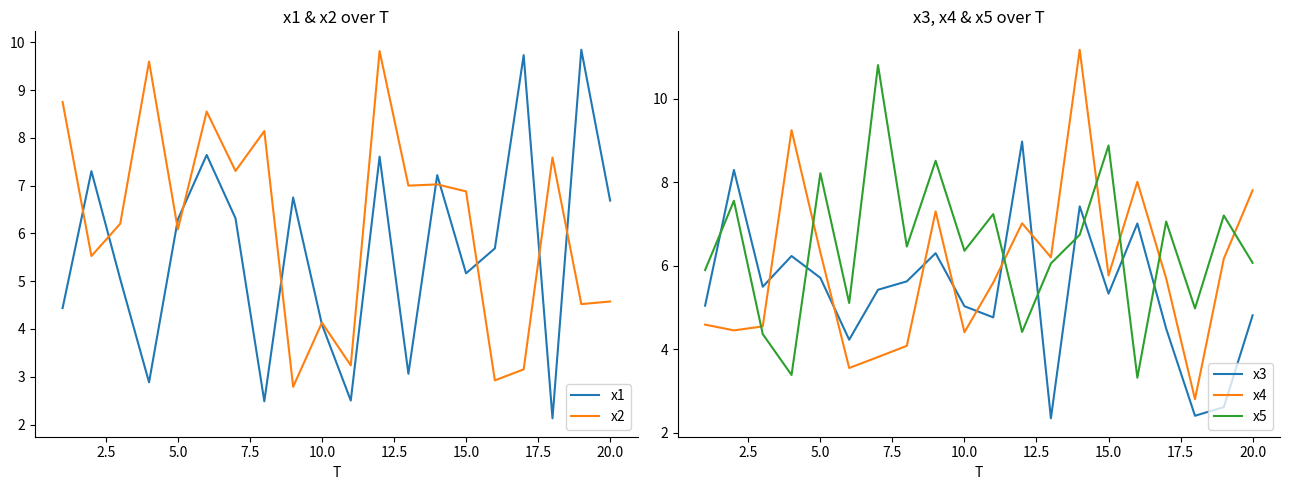

Does the chart display data point markers on the line(s)?

No